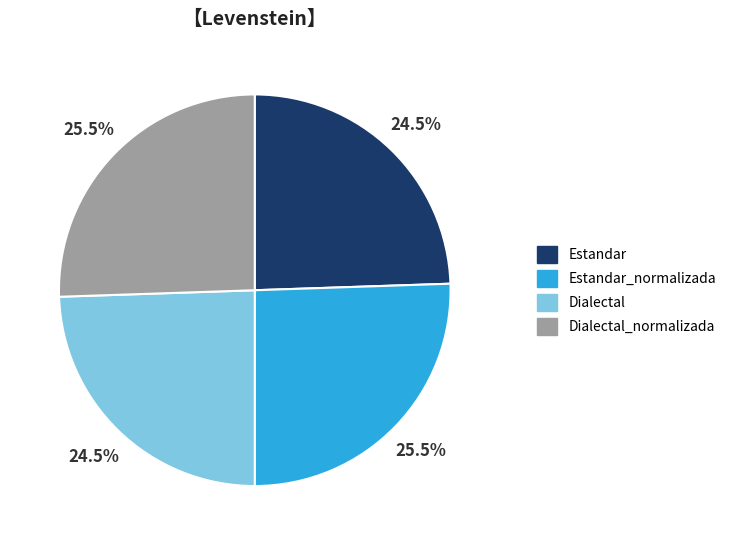

Is Dialectal the majority of the pie?

No